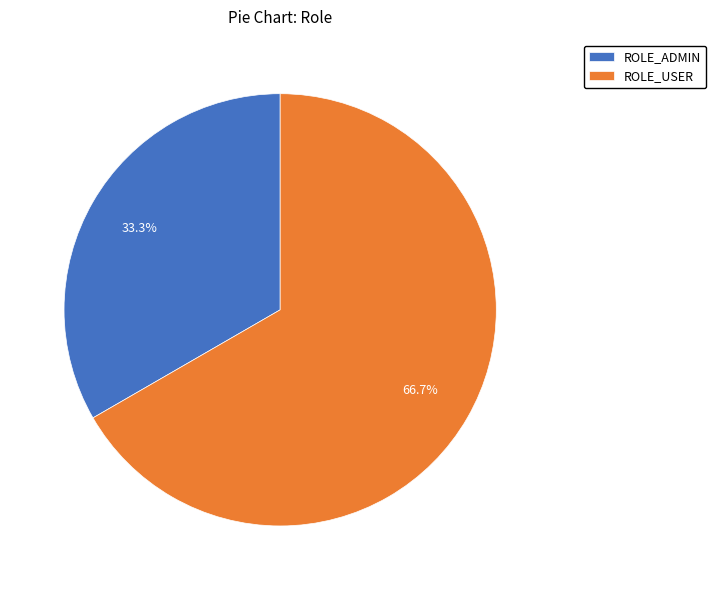

What percentage is the ROLE_ADMIN slice, to the nearest percent?

33%